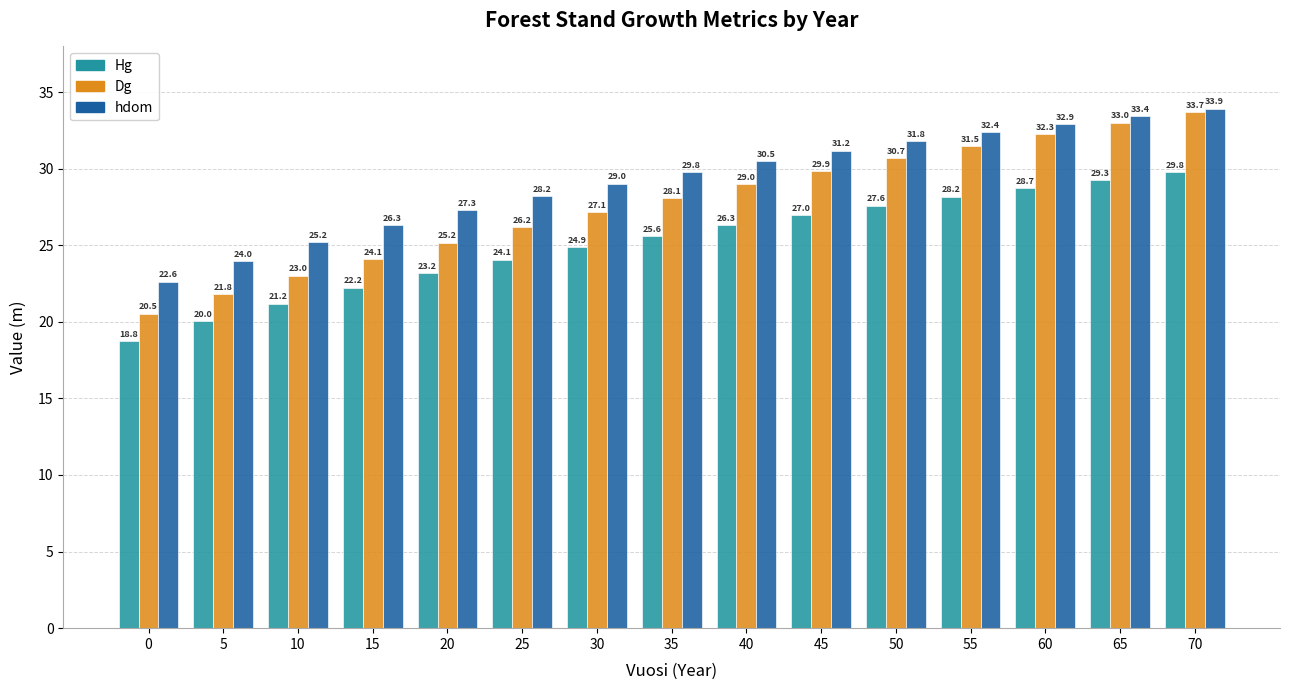

What is the total value across all series at 25?

78.4